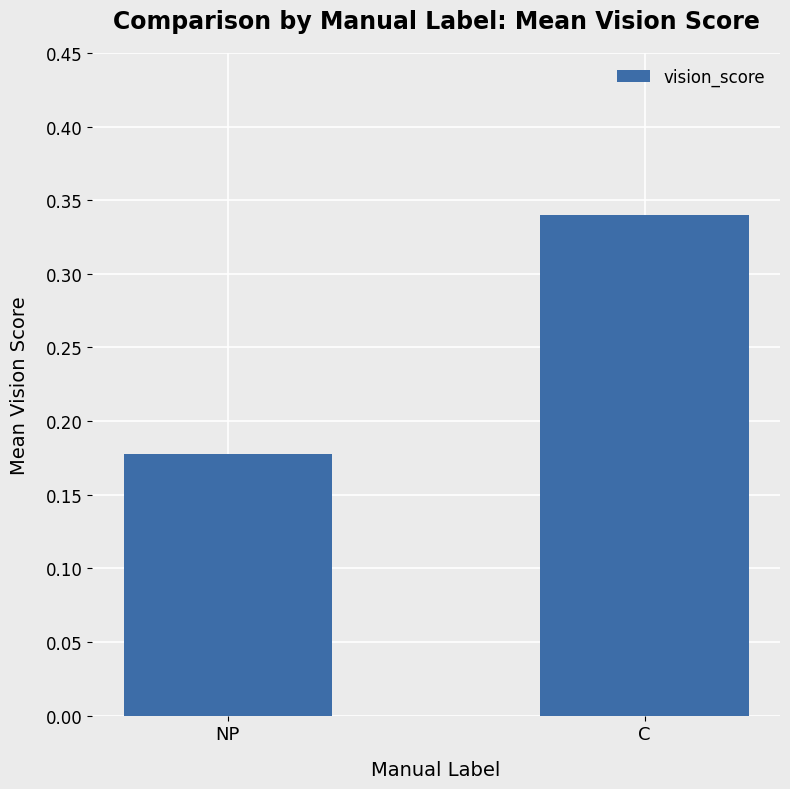

List the labels in order of value, largest first.

C, NP